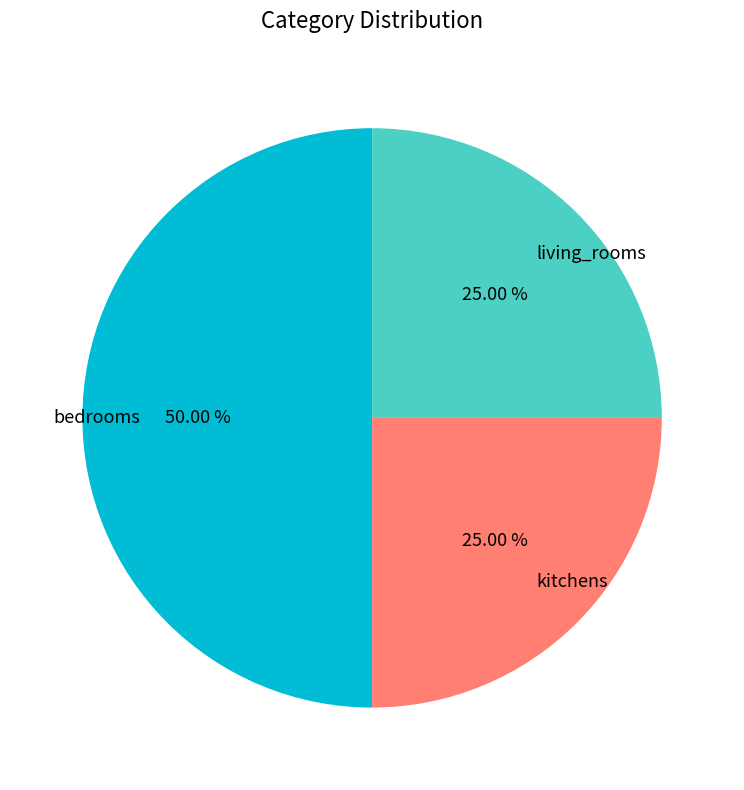

Which category has the biggest portion of the pie?

bedrooms